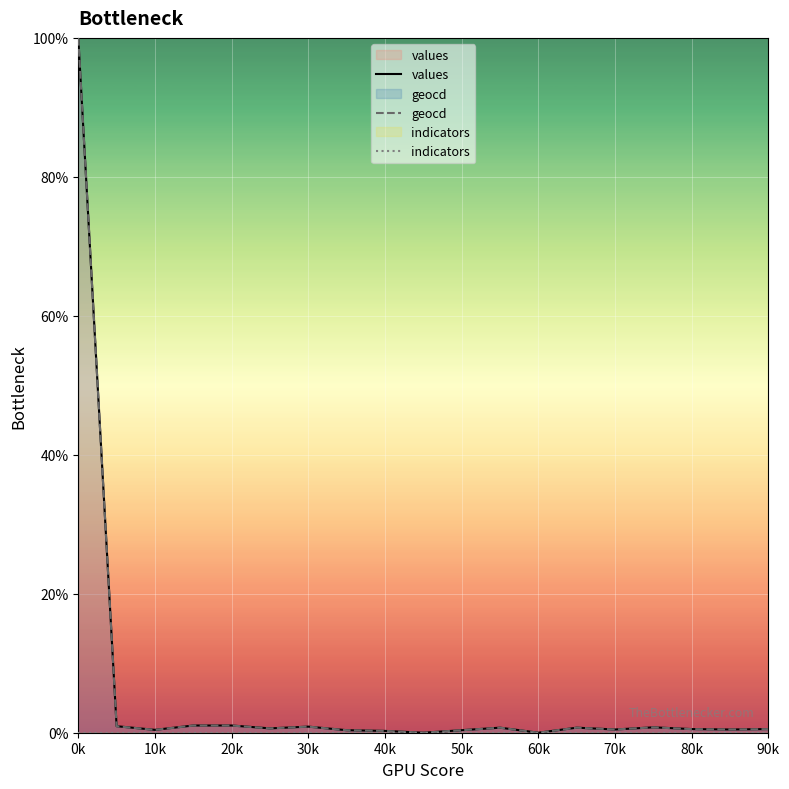

How many interior local peaks does the values series have?

4